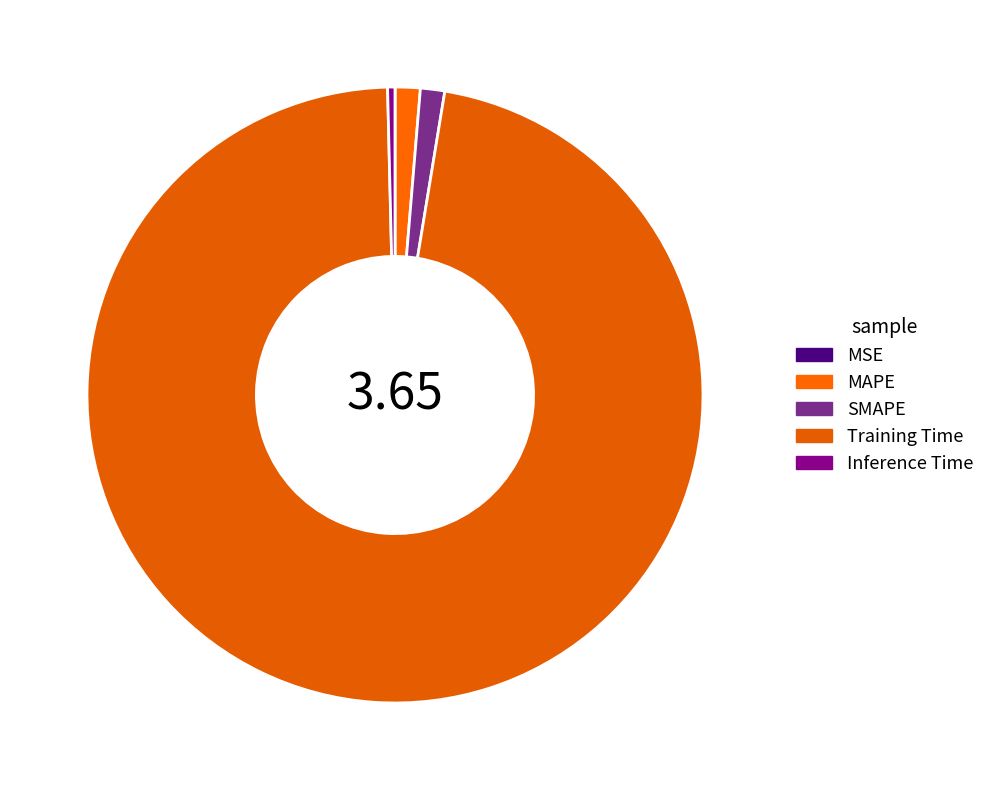

How many segments does this pie chart have?

5